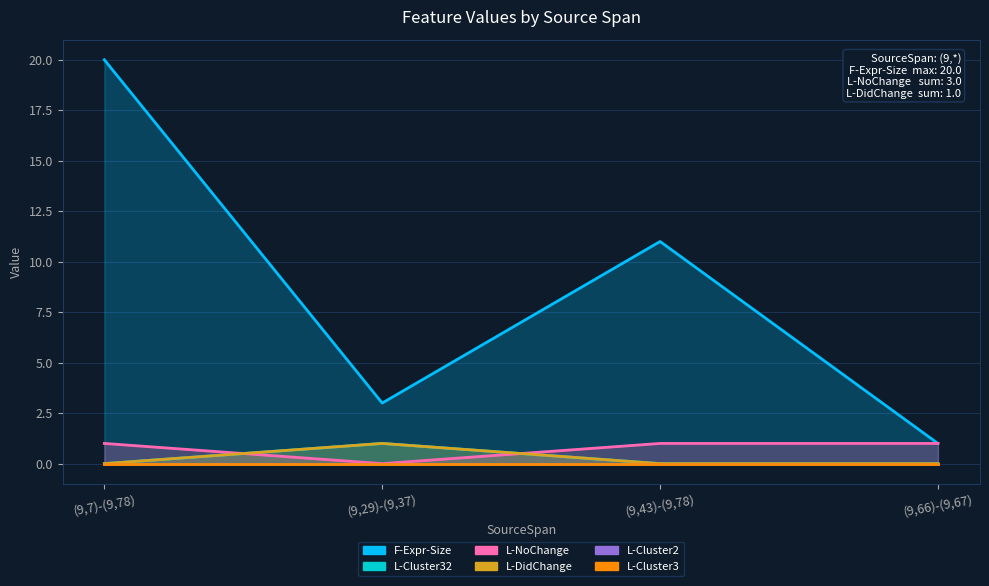

What is the difference between the L-Cluster32 values at (9,29)-(9,37) and (9,43)-(9,78)?

1